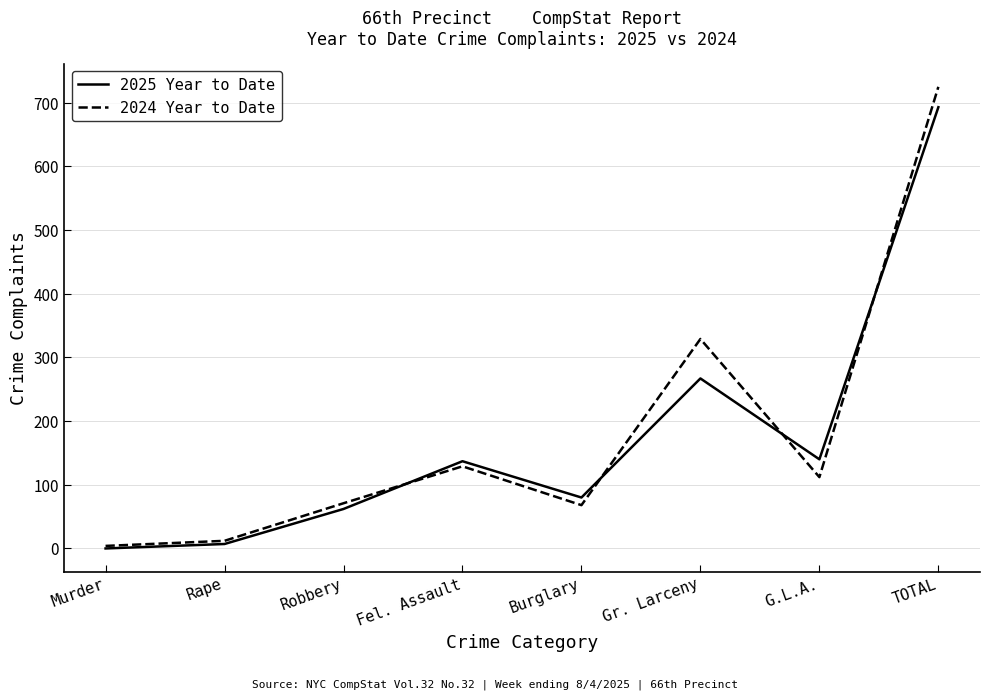

What is the sum of the 2024 Year to Date values at G.L.A. and TOTAL?

837